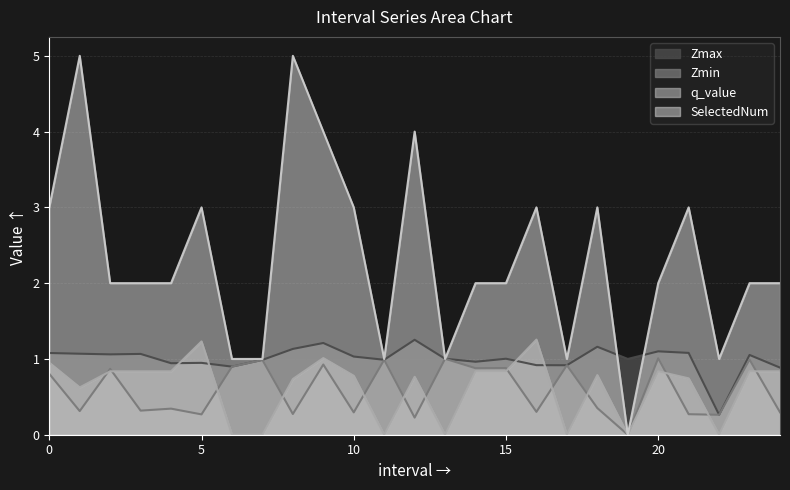

What is the value of the Zmin point at the 25th from the left?

0.3